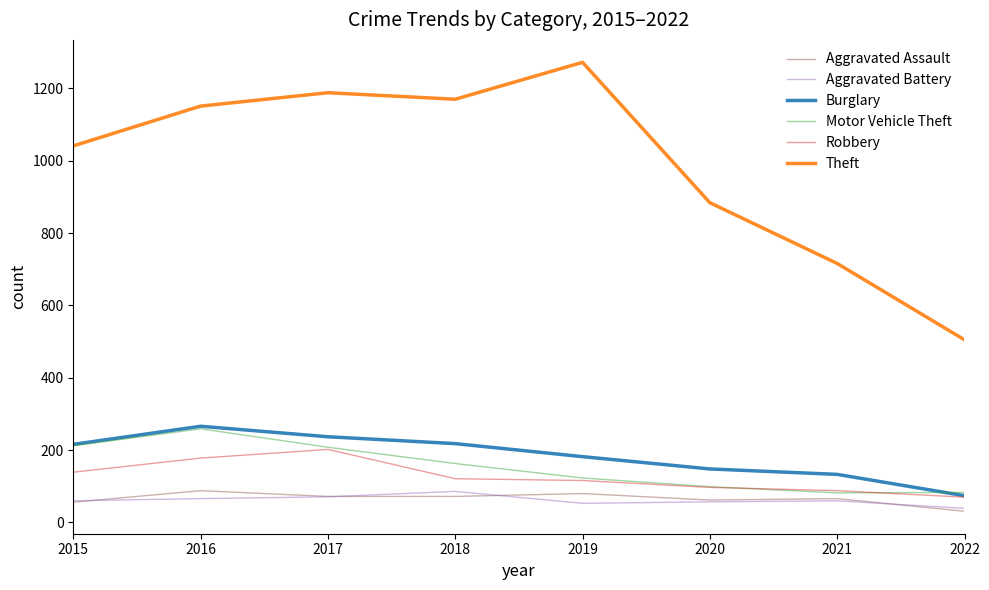

True or false: Burglary and Theft cross at least once.

False